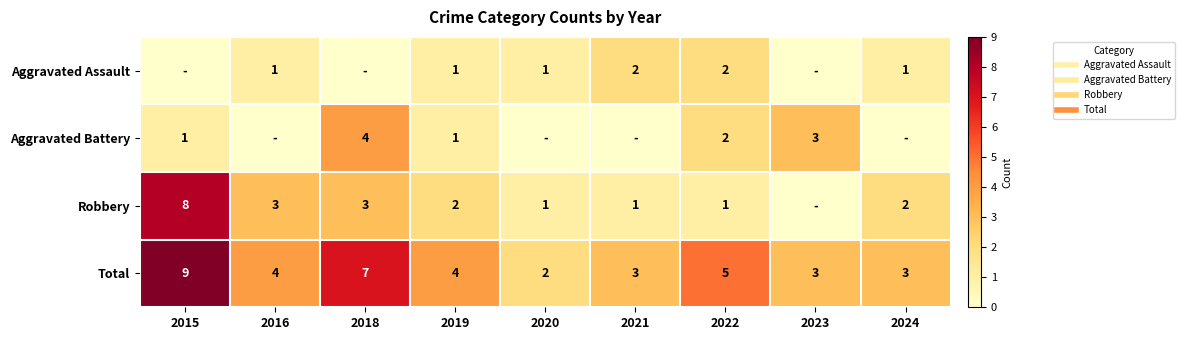

Where does the Aggravated Battery series first go above 1?

2018